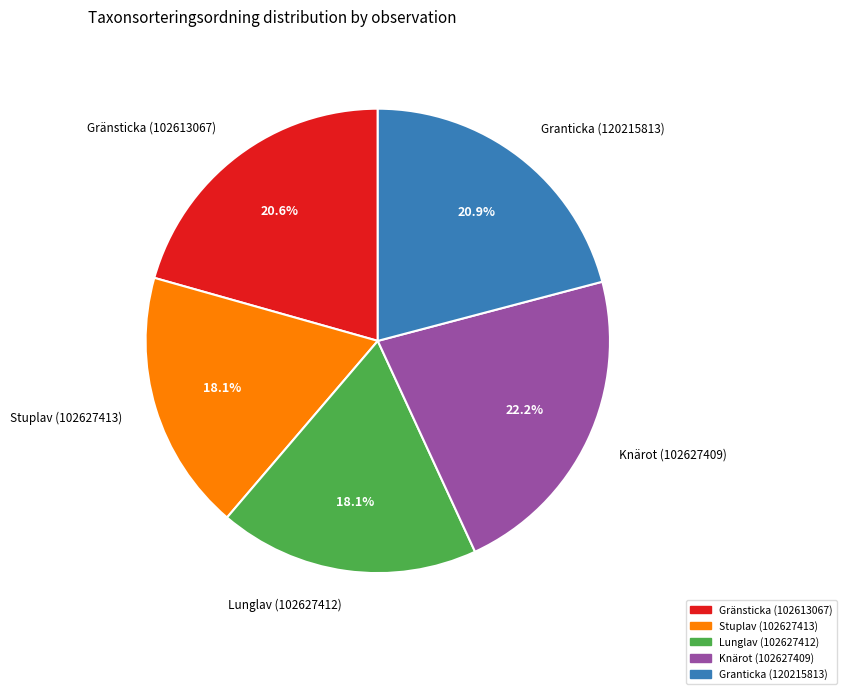

Which slice is the largest?

Knärot (102627409)